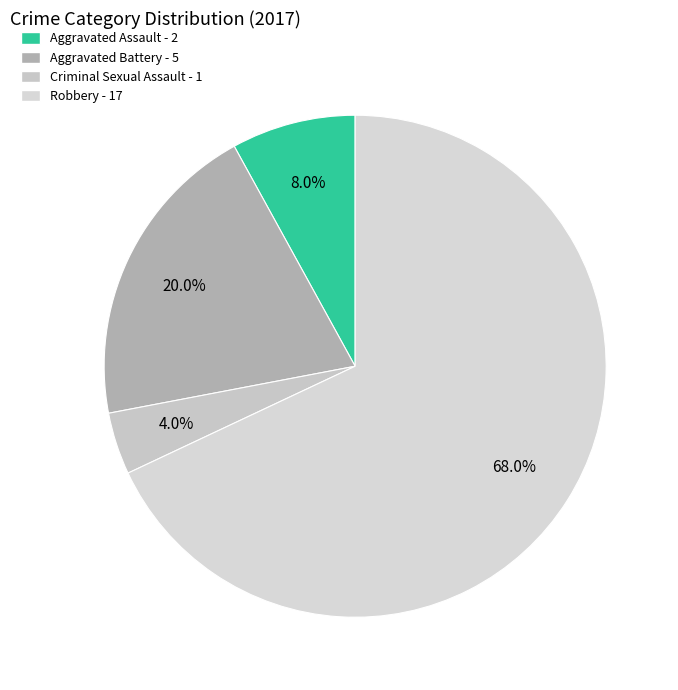

Do Criminal Sexual Assault and Aggravated Assault together represent more than half of the pie?

No